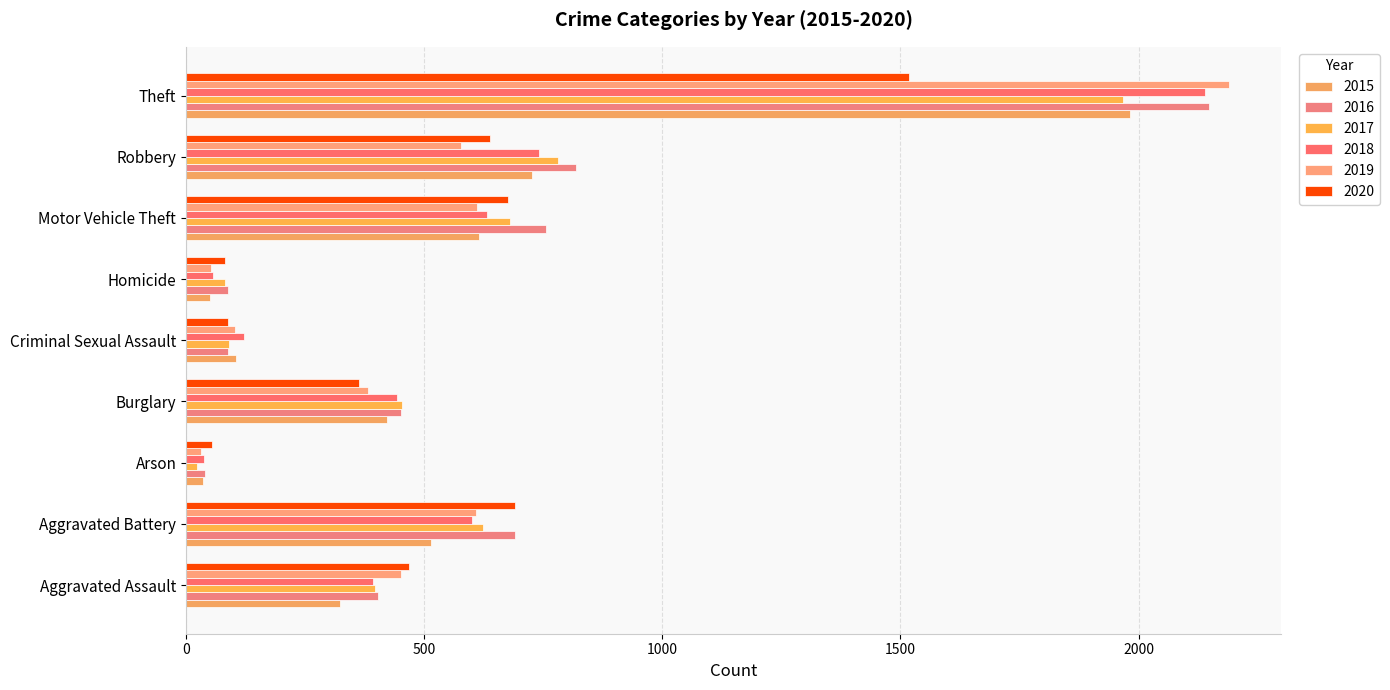

The value of 2016 at Burglary is 451. True or false?

True